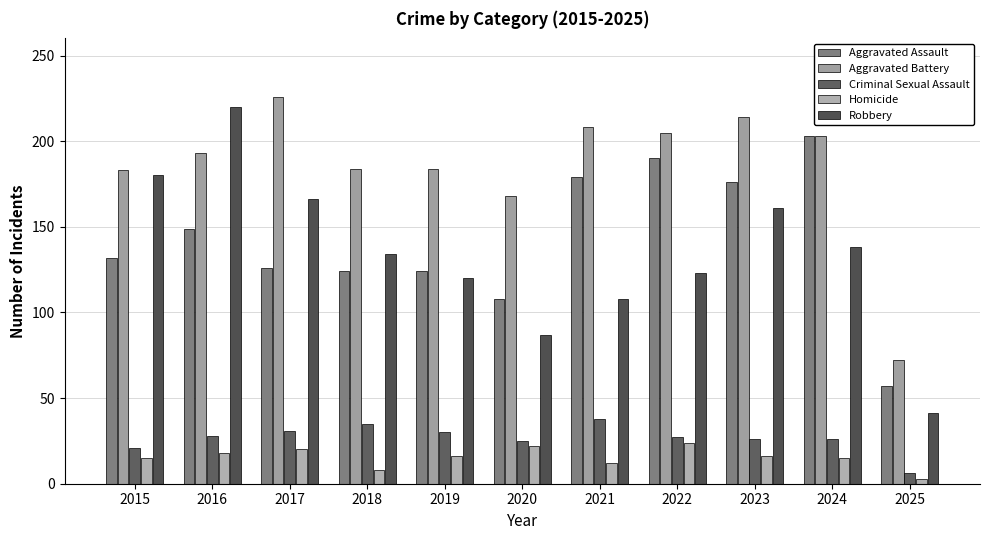

Reading right to left, transcribe all the data shown in this chart.

Aggravated Assault: 2025=57	2024=203	2023=176	2022=190	2021=179	2020=108	2019=124	2018=124	2017=126	2016=149	2015=132
Aggravated Battery: 2025=72	2024=203	2023=214	2022=205	2021=208	2020=168	2019=184	2018=184	2017=226	2016=193	2015=183
Criminal Sexual Assault: 2025=6	2024=26	2023=26	2022=27	2021=38	2020=25	2019=30	2018=35	2017=31	2016=28	2015=21
Homicide: 2025=3	2024=15	2023=16	2022=24	2021=12	2020=22	2019=16	2018=8	2017=20	2016=18	2015=15
Robbery: 2025=41	2024=138	2023=161	2022=123	2021=108	2020=87	2019=120	2018=134	2017=166	2016=220	2015=180